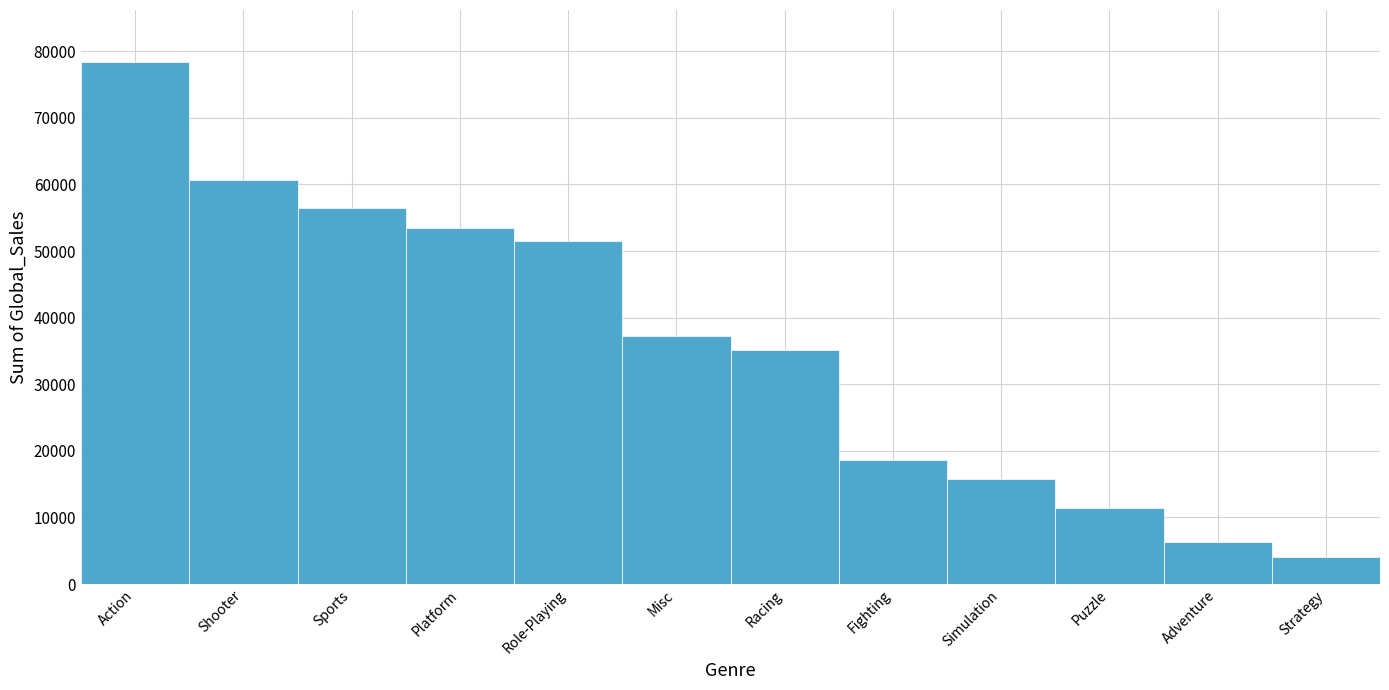

Reading left to right, transcribe all the data shown in this chart.

Action=78351	Shooter=60680	Sports=56456	Platform=53511	Role-Playing=51480	Misc=37229	Racing=35172	Fighting=18579	Simulation=15763	Puzzle=11410	Adventure=6283	Strategy=4004